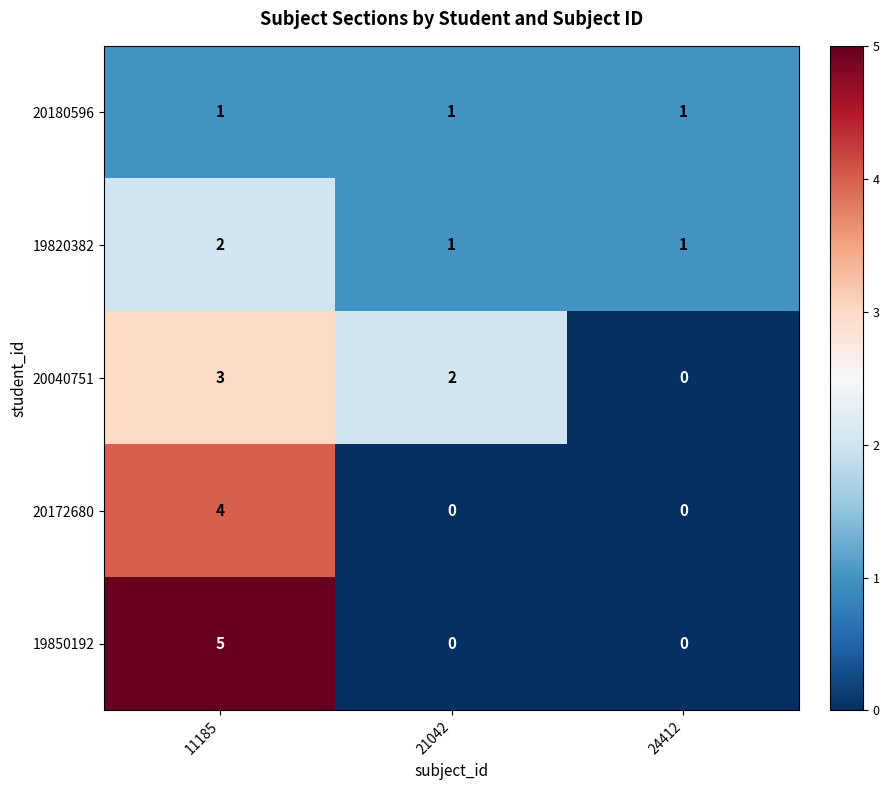

Reading left to right, list all the values displayed in this chart.

20180596: 1	1	1
19820382: 2	1	1
20040751: 3	2	0
20172680: 4	0	0
19850192: 5	0	0